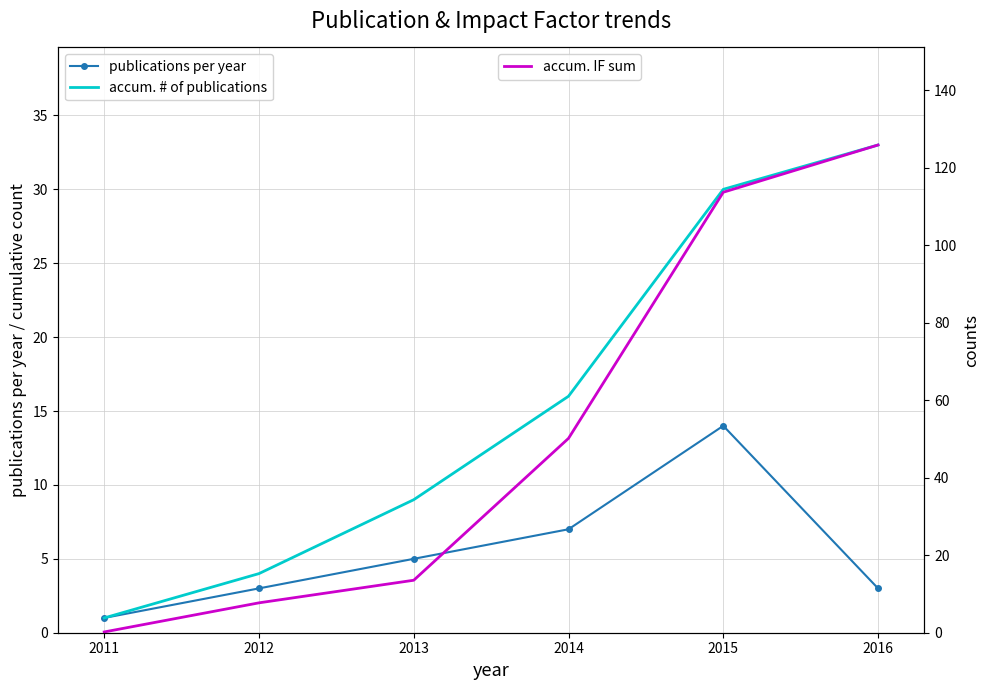

What are all the series names shown in the legend?

publications per year, accum. # of publications, accum. IF sum